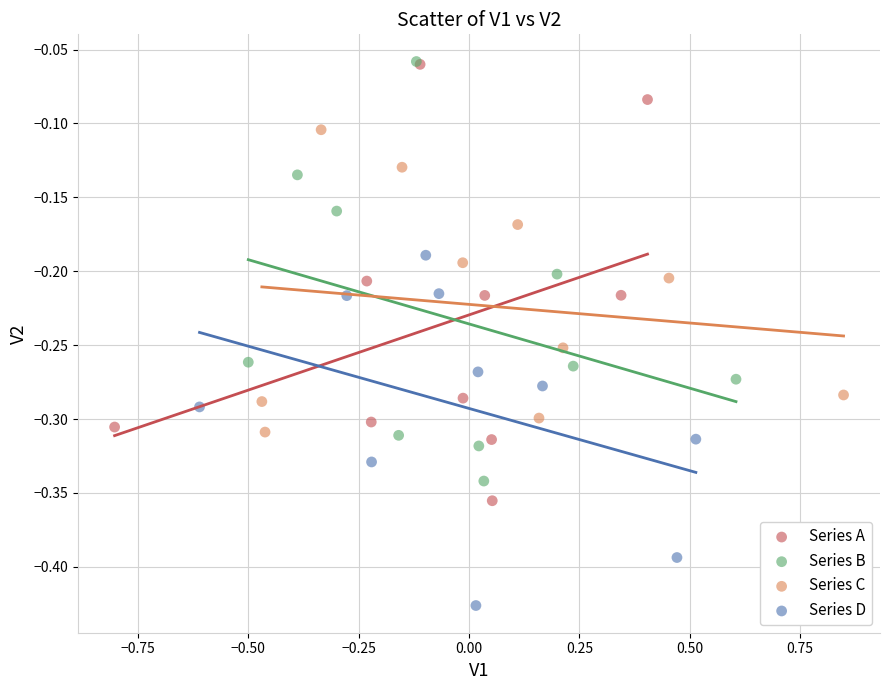

Which series reaches the minimum Y coordinate?

Series D